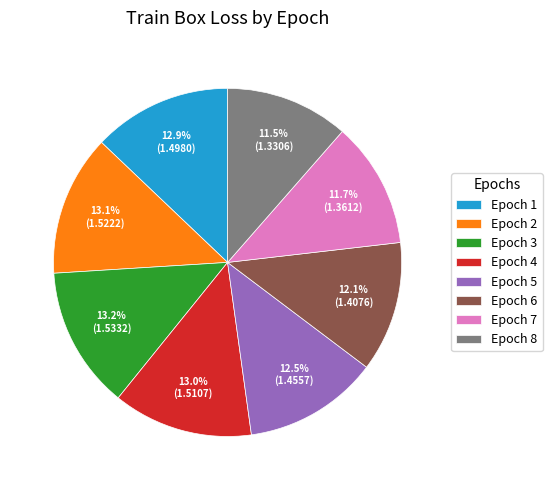

Is there any slice that represents more than half of the pie?

No